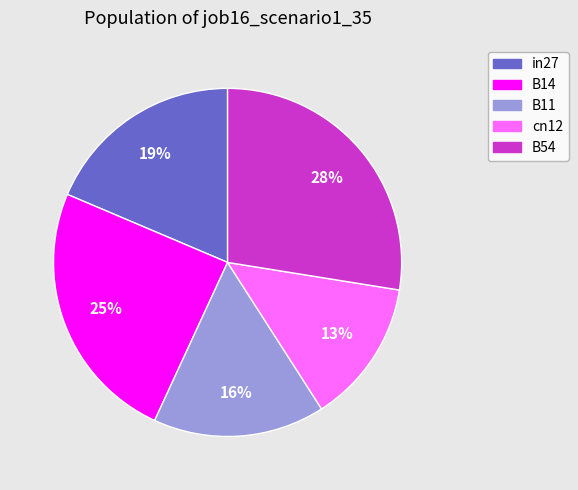

Which slice is the smallest?

cn12